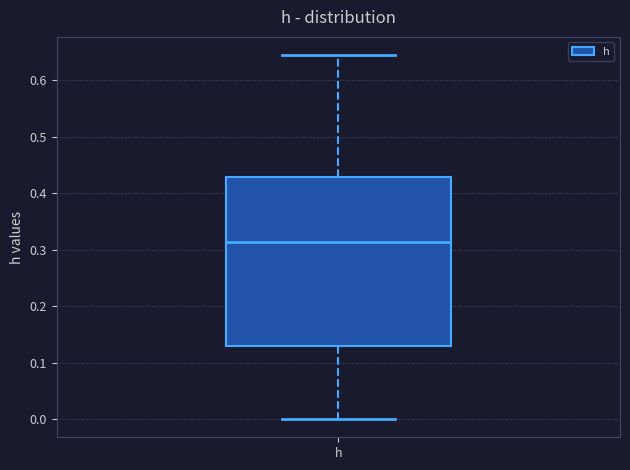

Where does the lower whisker of the box for h end on the y-axis? The values are not printed on the chart, so give them approximately, as read against the axis.

0.00